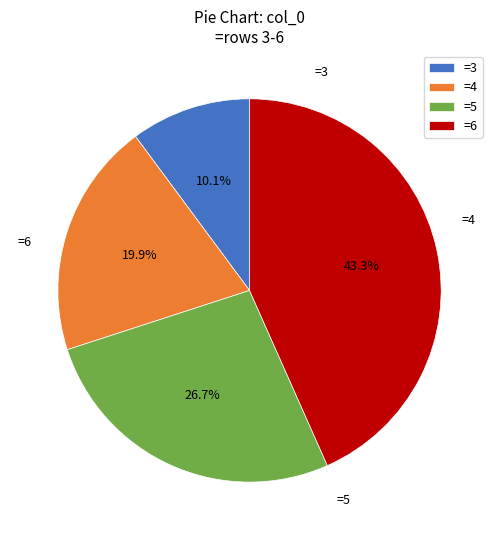

To the nearest percent, what is the difference between the largest and smallest slice percentages?

33%